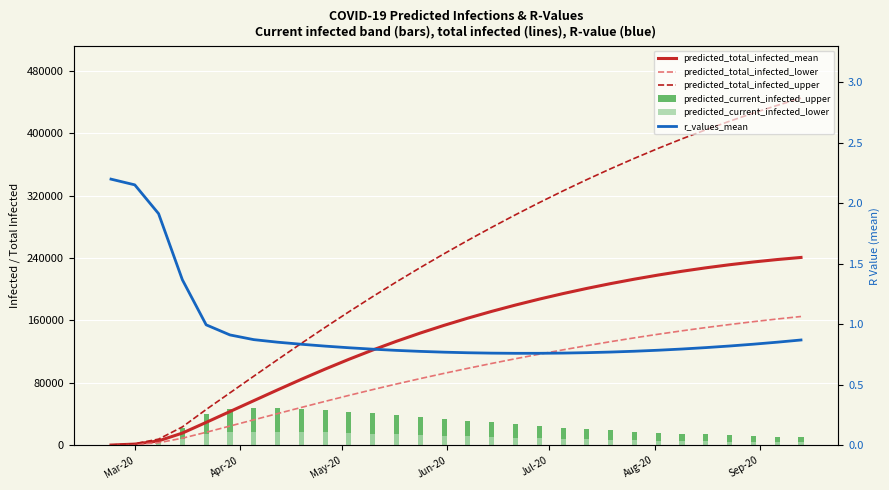

What is the average value of the predicted_total_infected_upper series?

237015.5